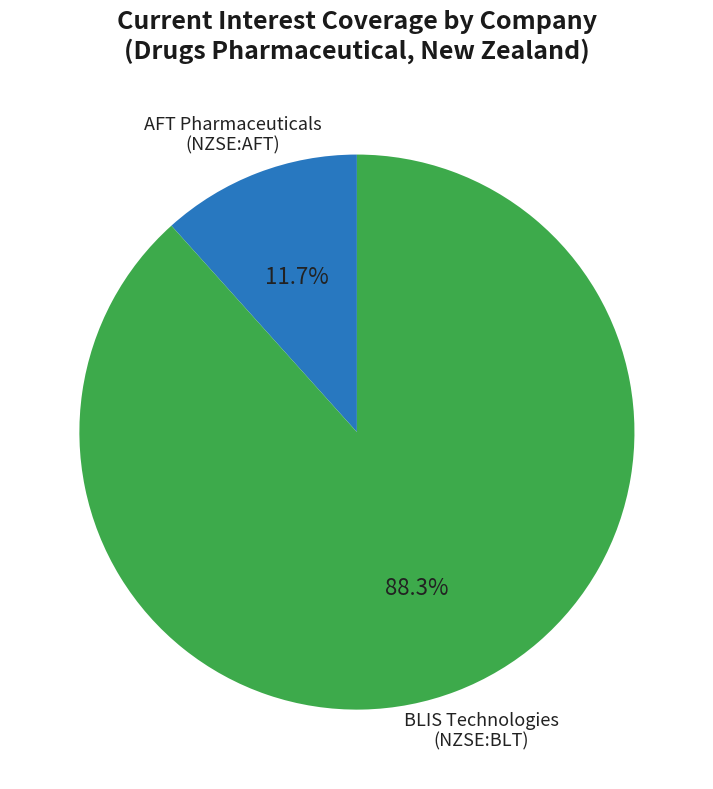

Is there a majority slice in this chart?

Yes